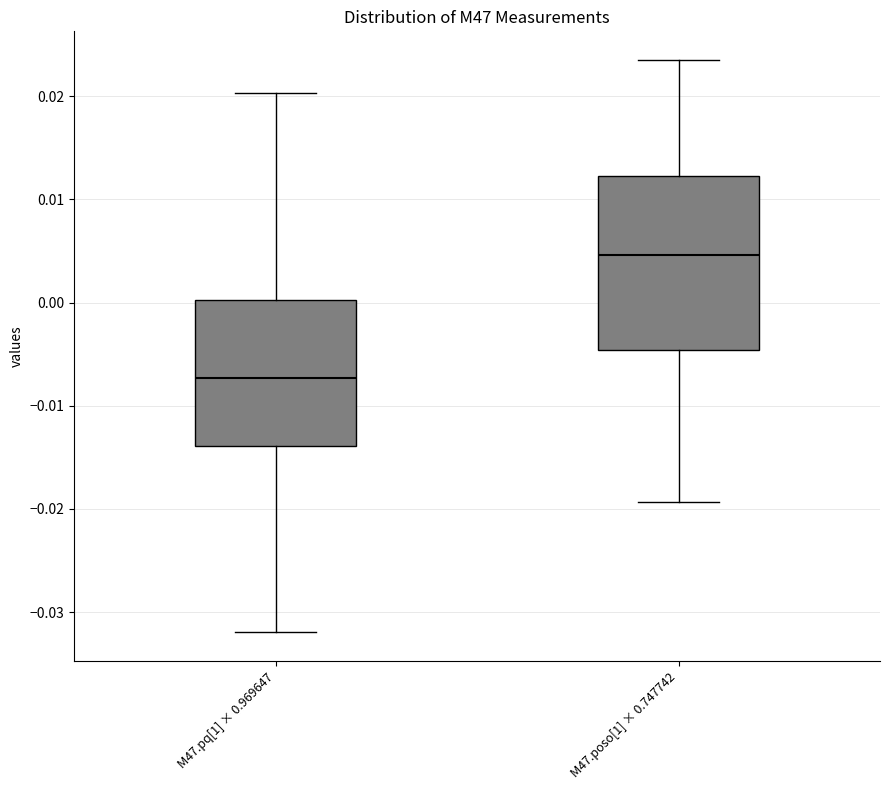

Which box's median line is the highest?

M47.poso[1] × 0.747742